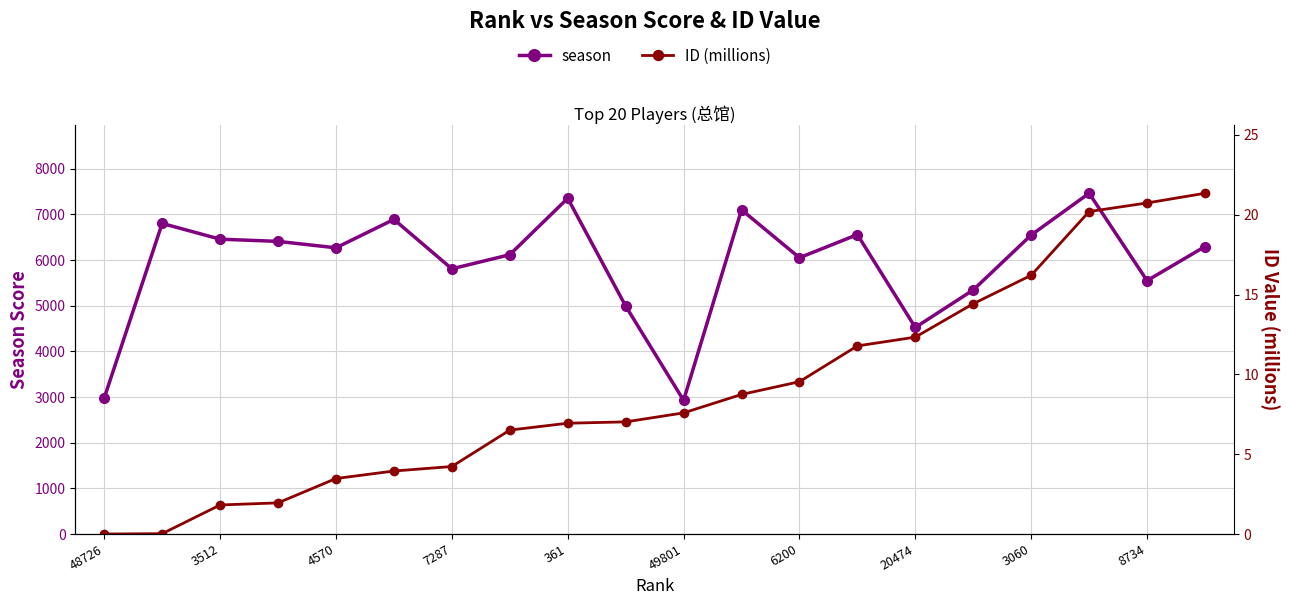

List the series in order of their peak value, lowest first.

ID (millions), season